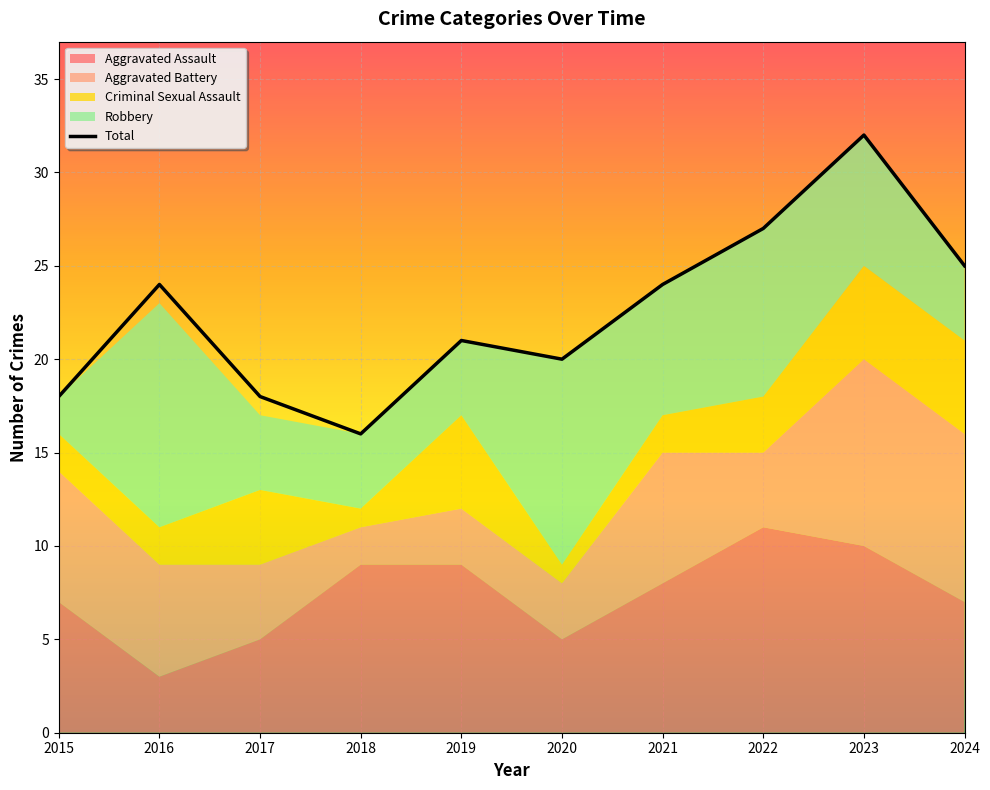

What is the lowest value of the Criminal Sexual Assault series?

1